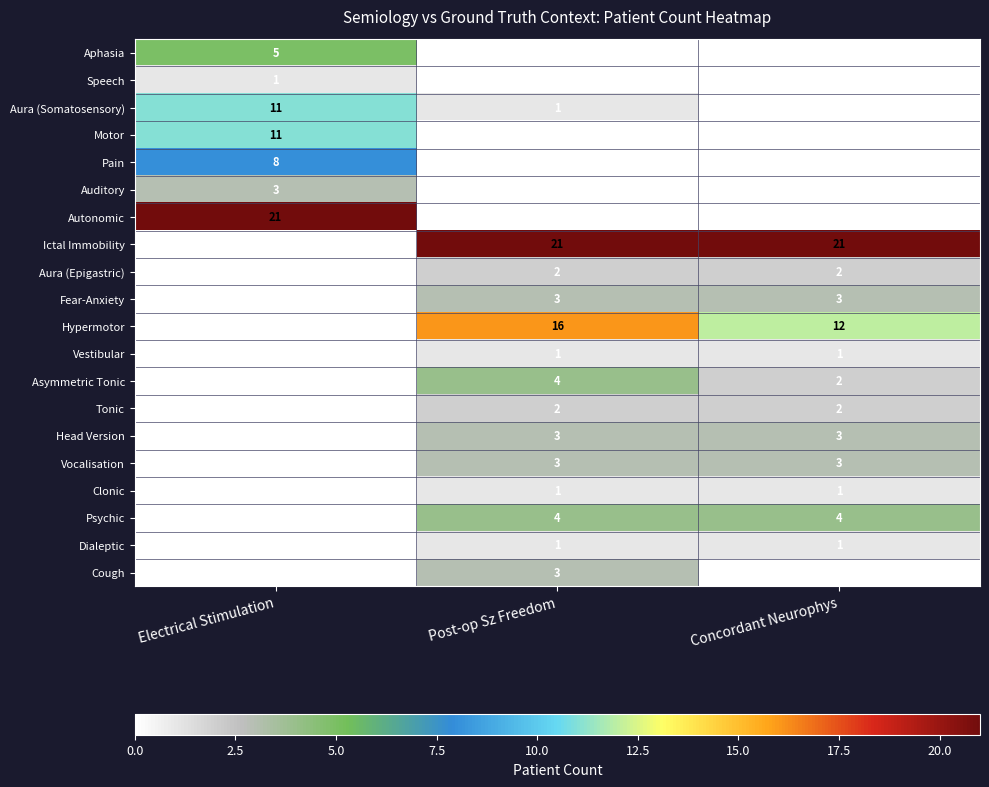

At how many categories does at least one series exceed 5?

3